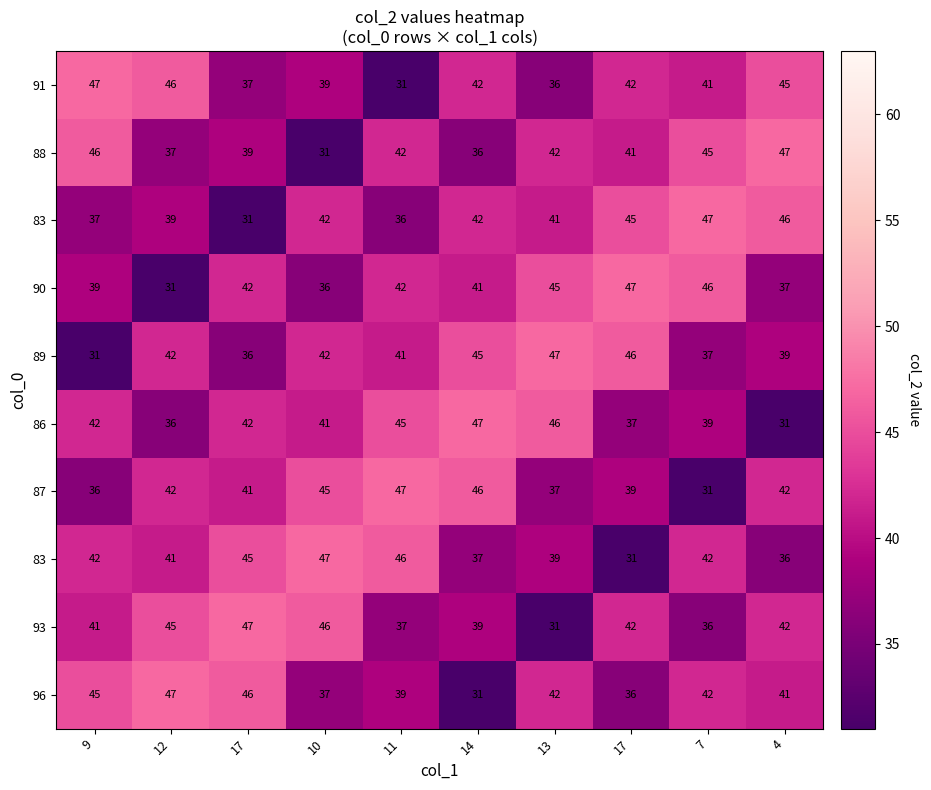

How many data points does each series have?

10